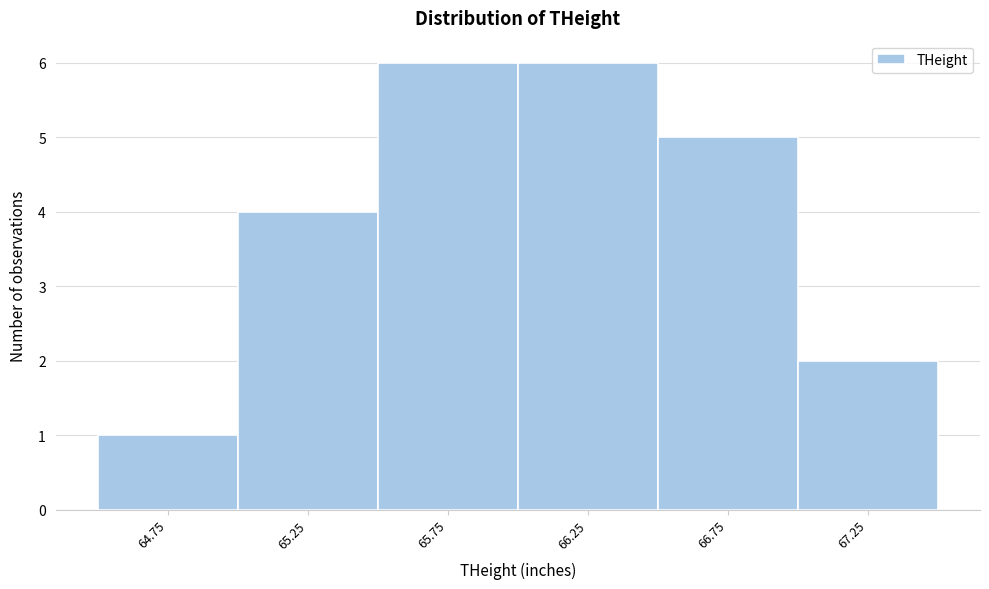

Reading left to right, extract all data points from this chart.

64.75=1	65.25=4	65.75=6	66.25=6	66.75=5	67.25=2